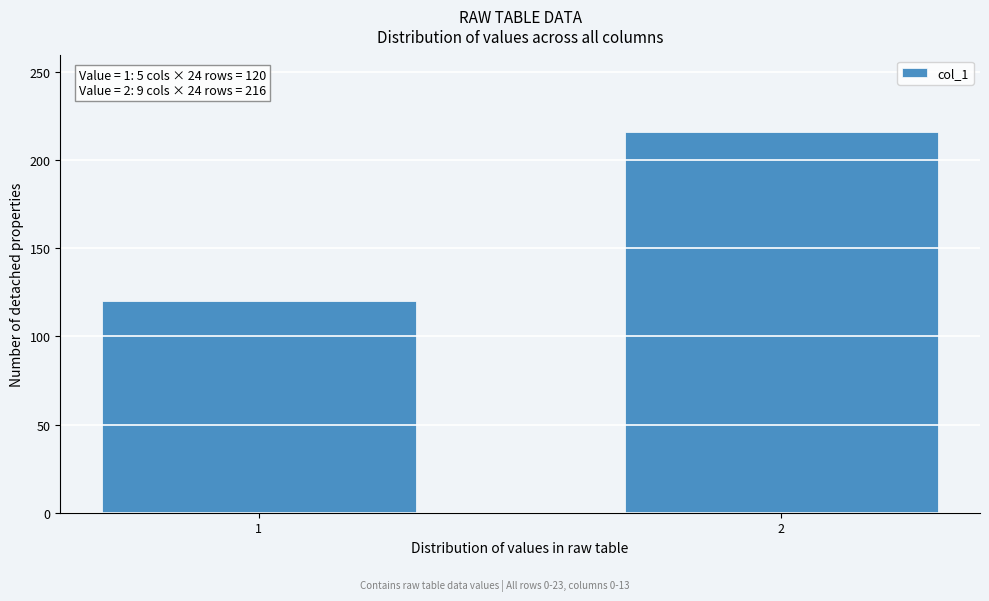

Reading left to right, transcribe all the data shown in this chart.

1=120	2=216